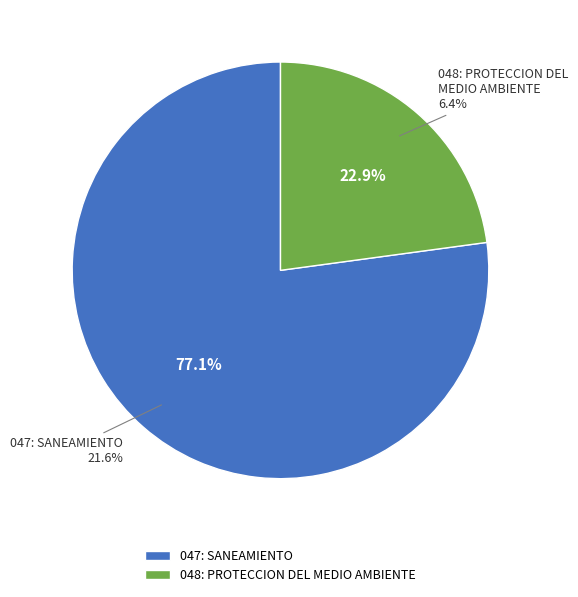

What percentage is NOT represented by 048: PROTECCION DEL MEDIO AMBIENTE?

77.1%